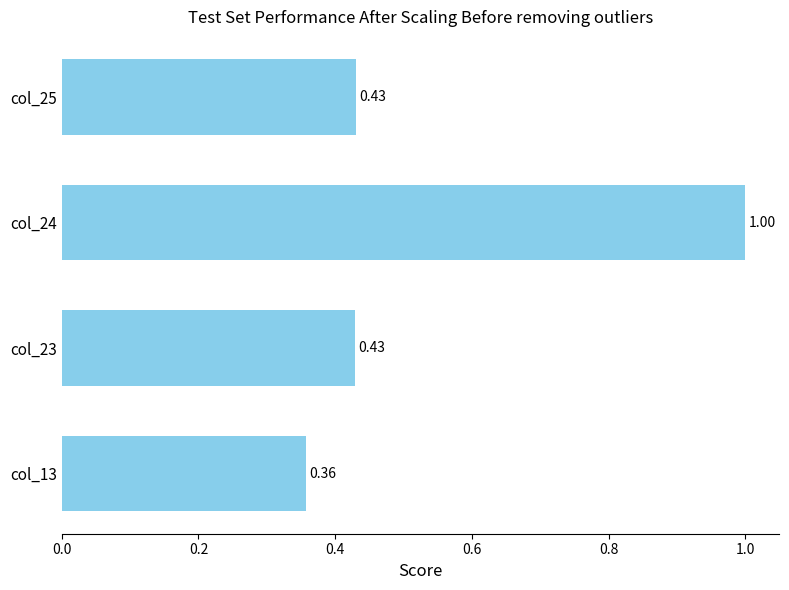

Which has a higher value, col_24 or col_25?

col_24